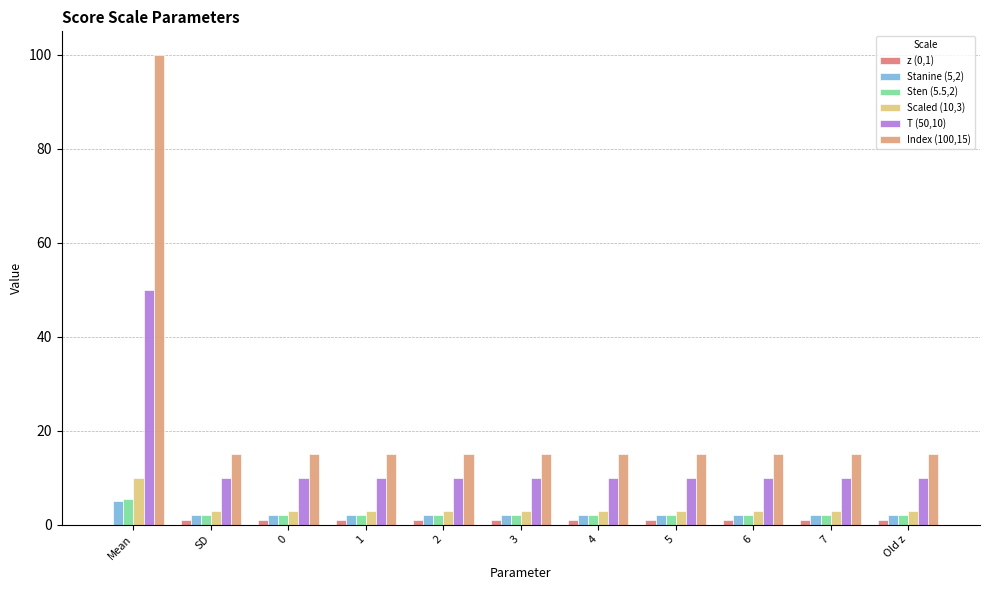

What is the difference between the T (50,10) values at Mean and SD?

40.0